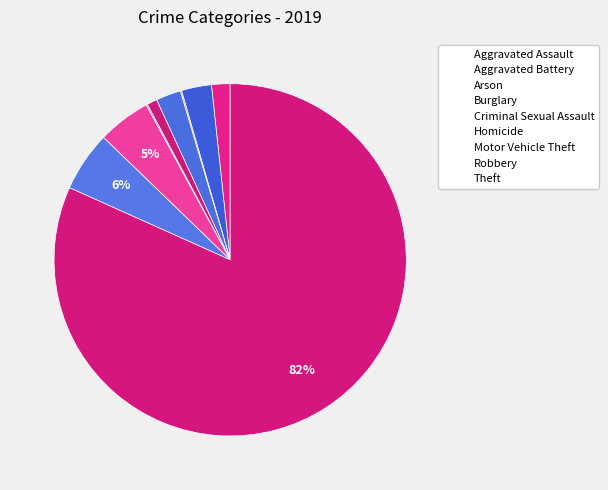

Is the sum of Robbery and Burglary greater than half?

No